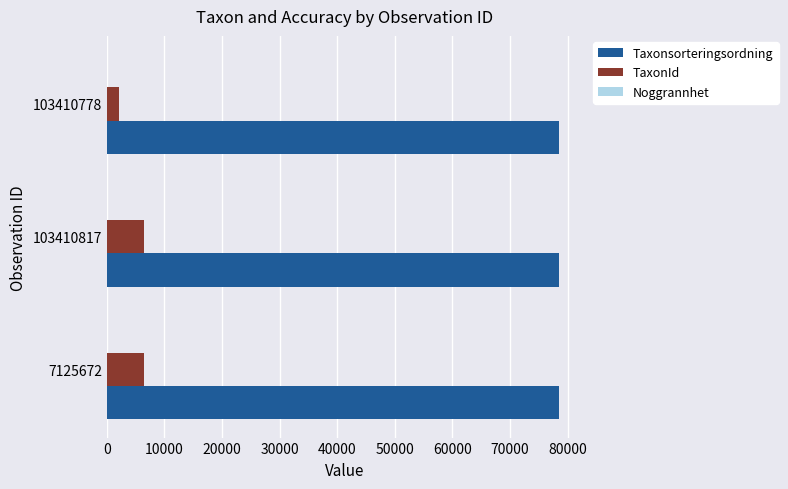

The Taxonsorteringsordning series shows 78569 at 7125672. True or false?

True